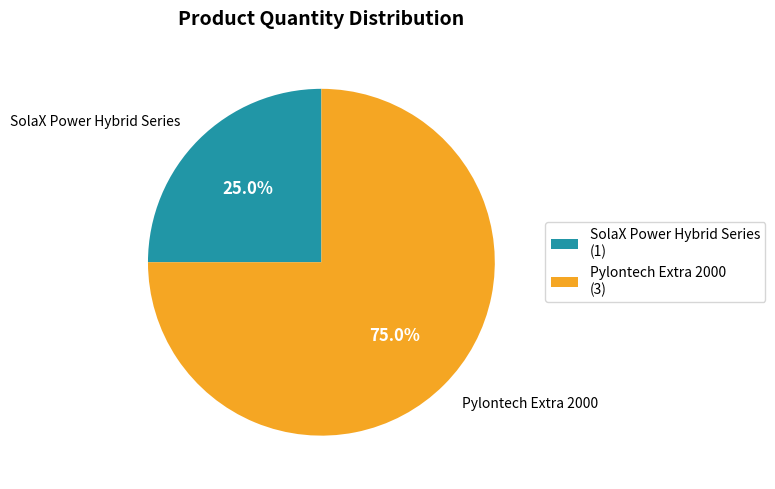

The SolaX Power Hybrid Series slice represents 25% of the pie. True or false?

True